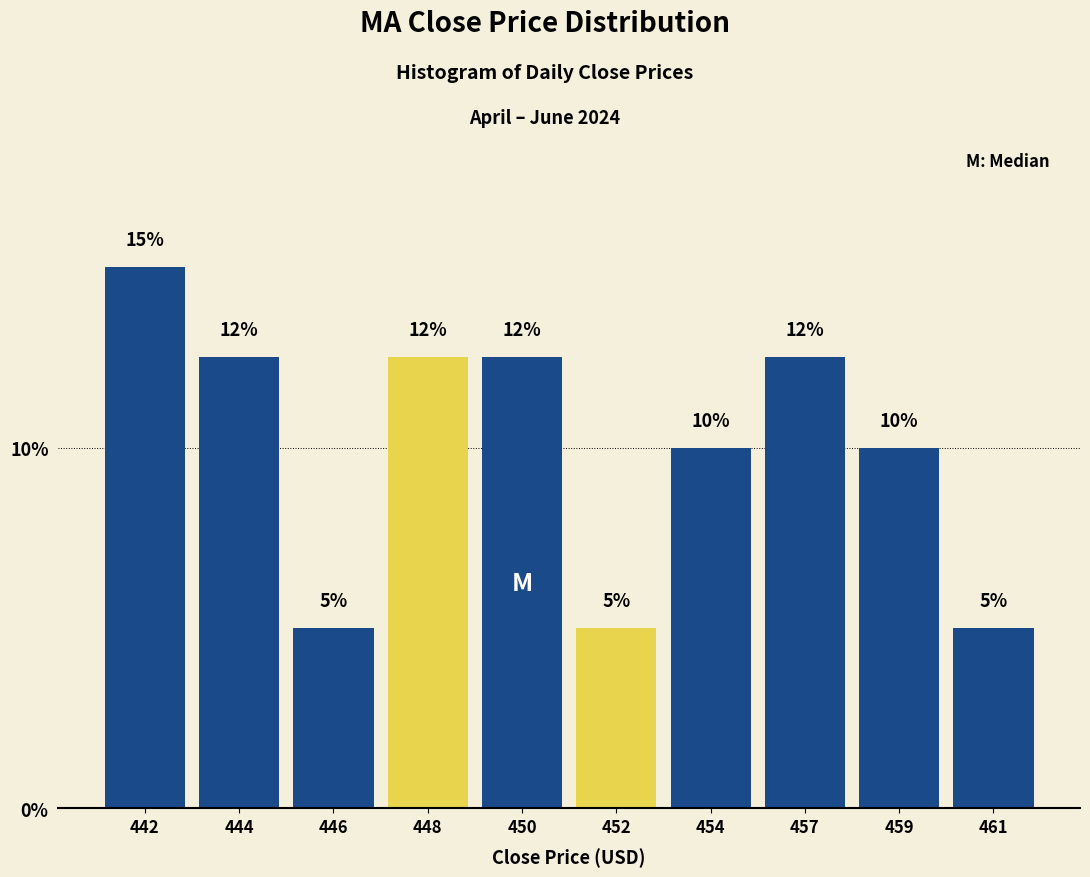

What is the difference between the values at 442 and 461?

10.0